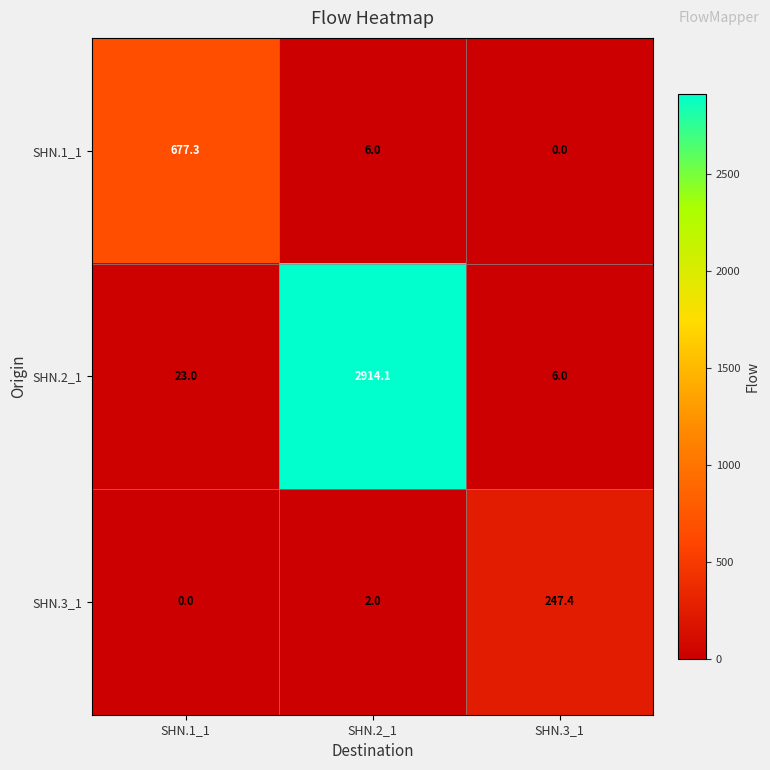

How many data points does each series have?

3